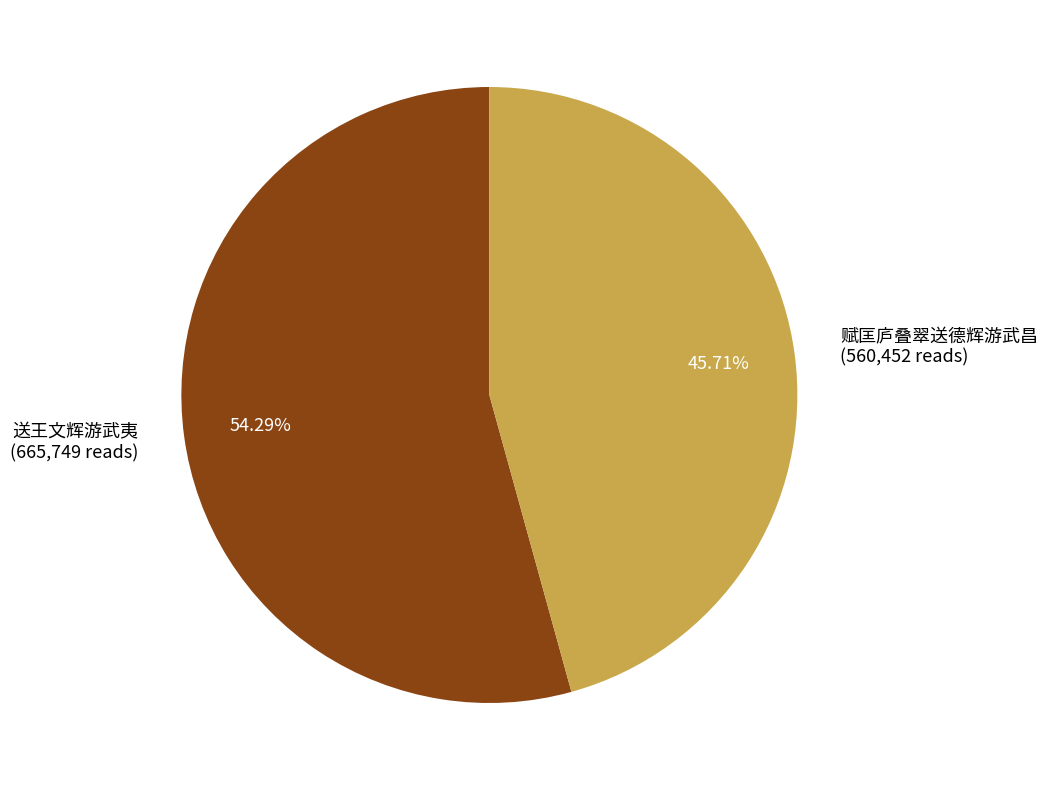

Count the number of slices in the pie.

2